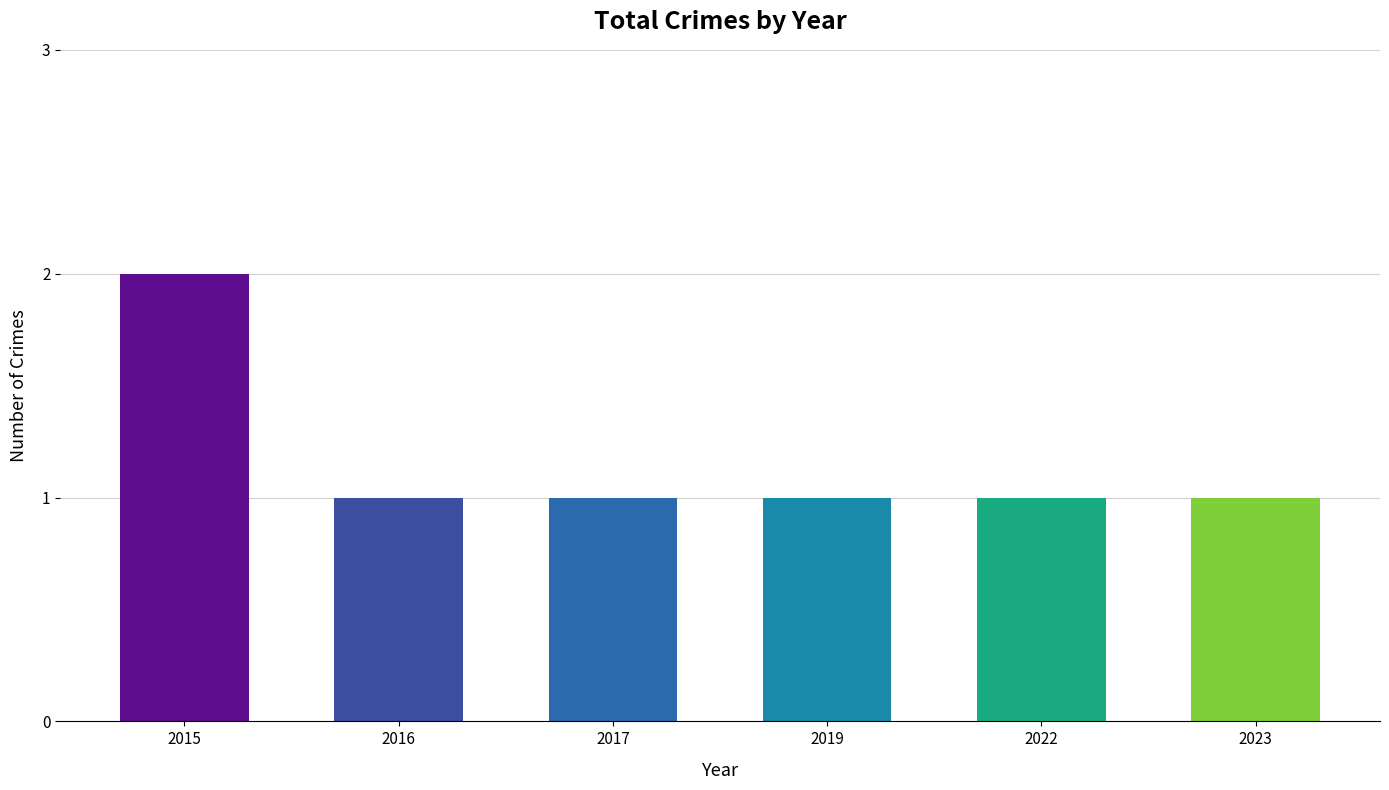

Count the number of data series in this chart.

1